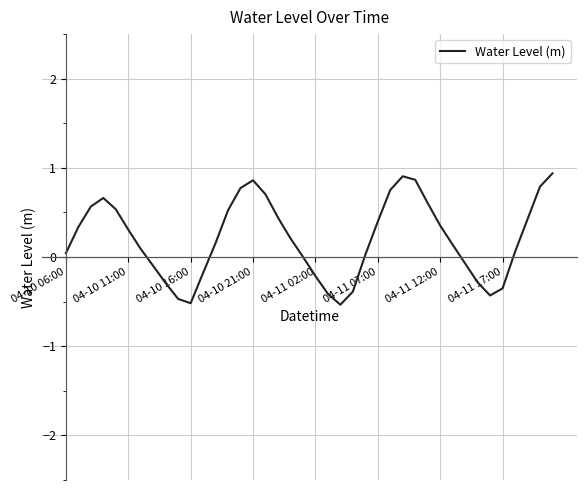

What is the greatest value displayed?

0.9